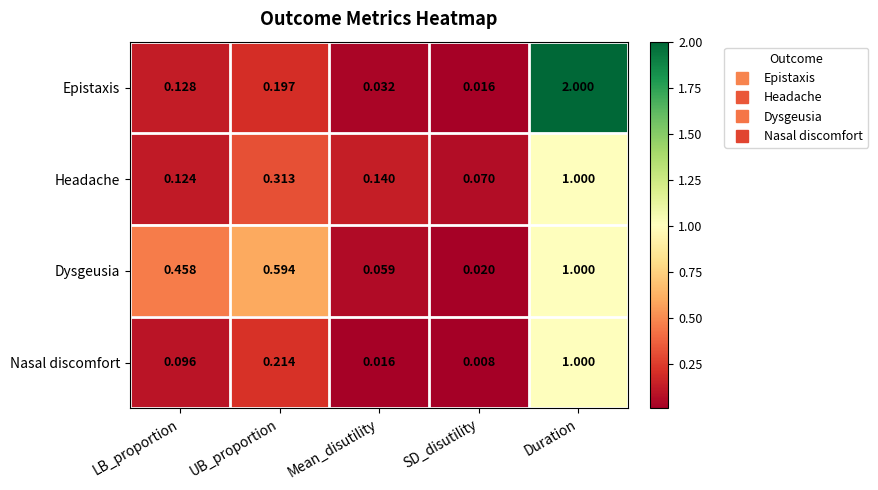

What is the total value across all series at LB_proportion?

0.8